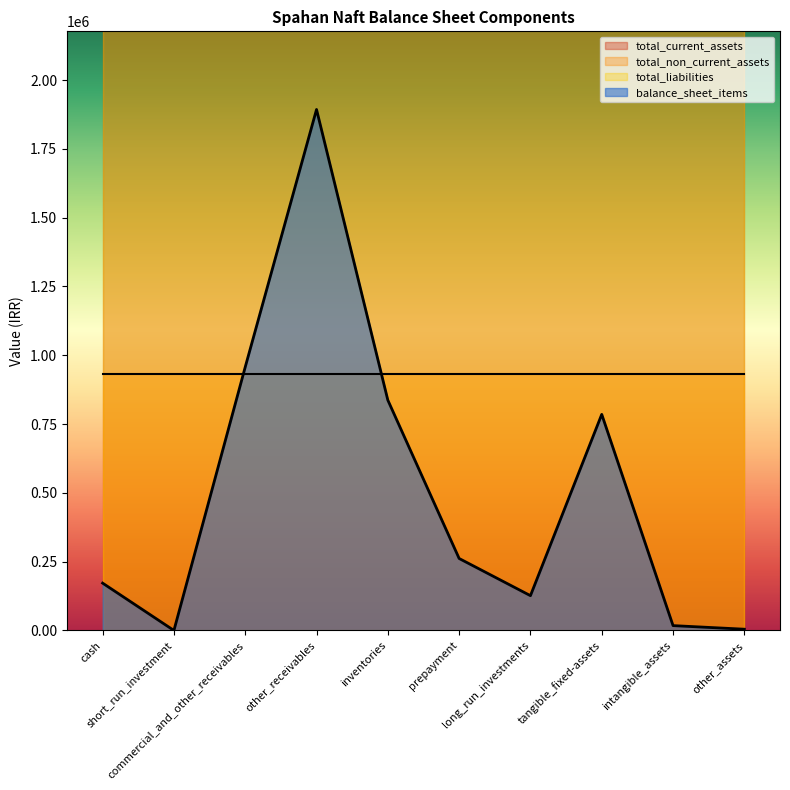

Which series has the largest range (max minus min)?

total_current_assets